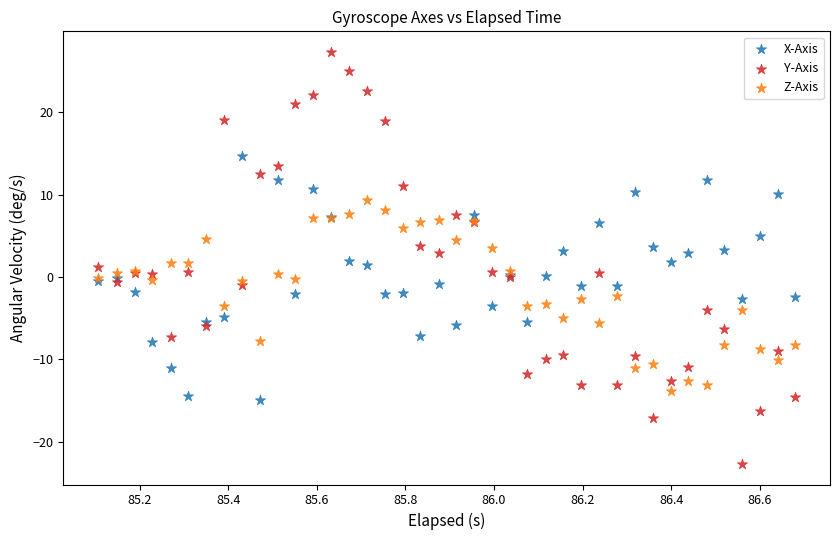

What is the X range (max minus min) for the scatter plot?

1.6